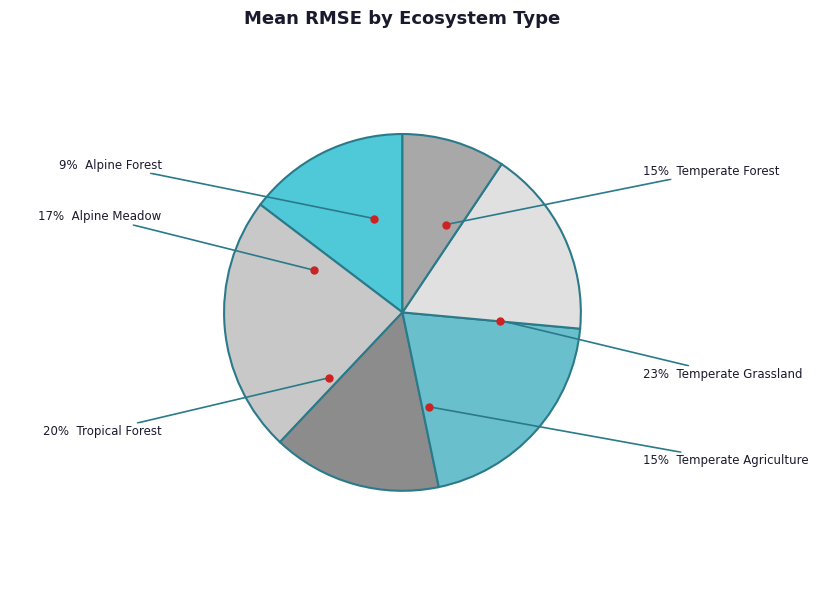

To the nearest percent, what is the combined percentage of Alpine Forest and Alpine Meadow?

26%